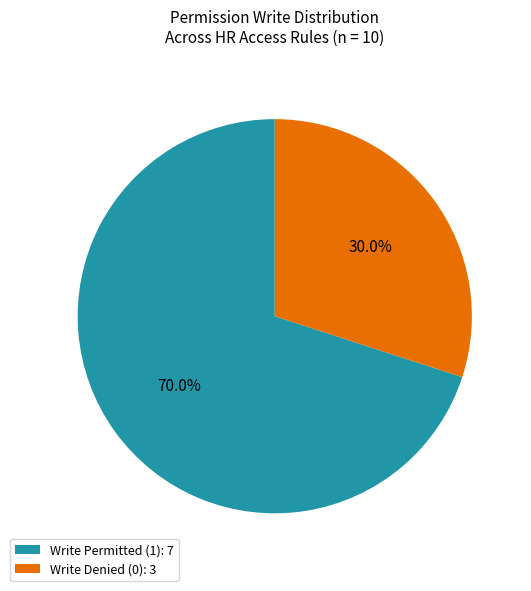

Is there any slice that represents more than half of the pie?

Yes